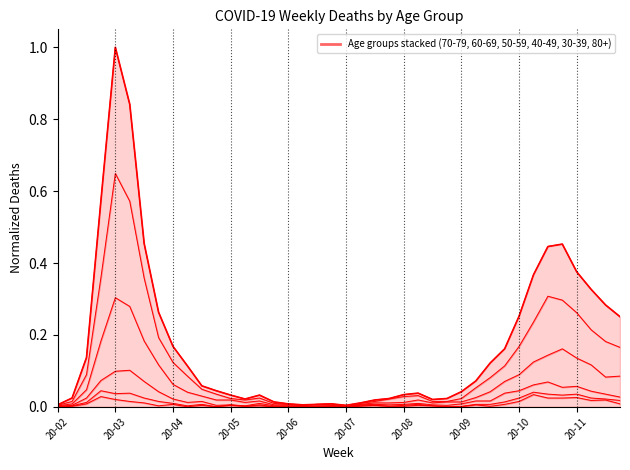

What is the maximum value shown in the chart?

1.0